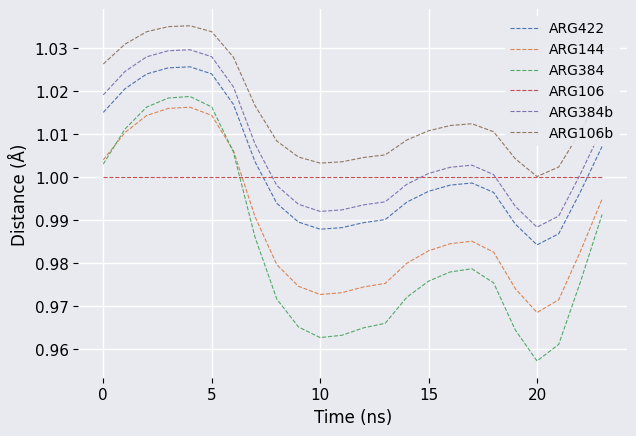

Which series has the largest total across all categories?

ARG106b